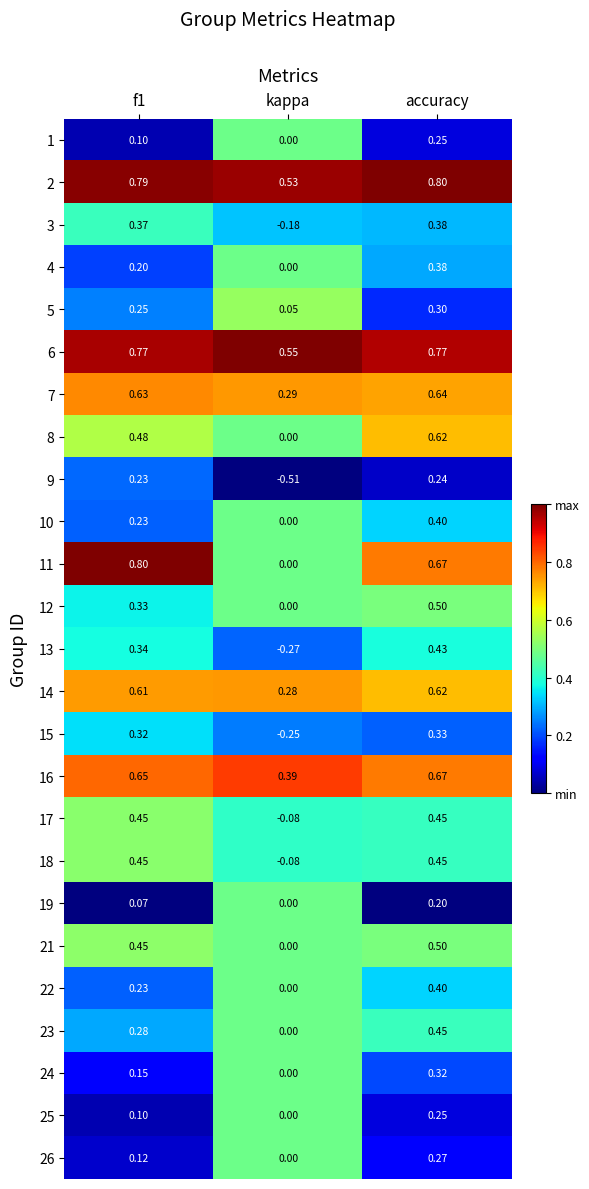

Which category has the highest value in the 25 series?

accuracy